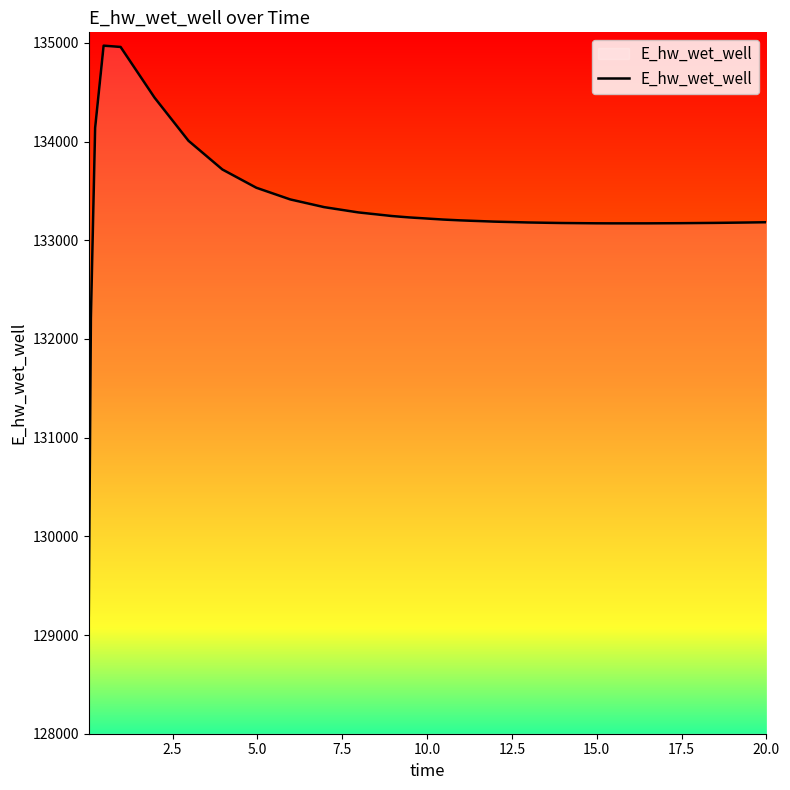

Count the number of data series in this chart.

1